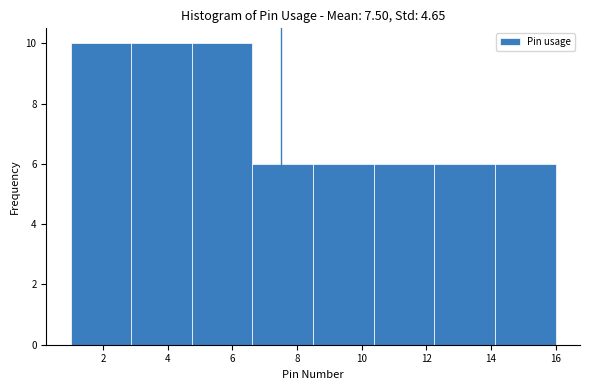

Reading left to right, transcribe this chart: for each bar, give the range it covers on the x-axis and its height. Neither the bar edges nor the heights are printed on the chart, so give them approximately, as read against the axes.

1.0 to 2.8: 10
2.8 to 4.8: 10
4.8 to 6.6: 10
6.6 to 8.6: 6
8.6 to 10.4: 6
10.4 to 12.2: 6
12.2 to 14.2: 6
14.2 to 16.0: 6